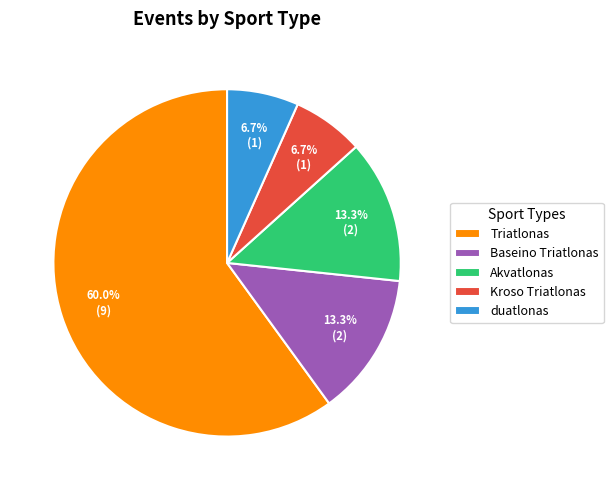

To the nearest percent, what portion does Triatlonas represent?

60%